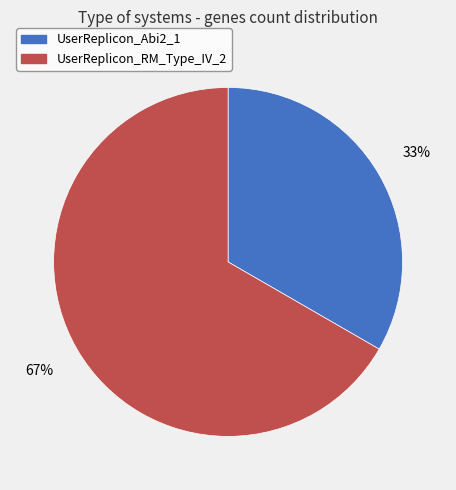

Is the sum of UserReplicon_RM_Type_IV_2 and UserReplicon_Abi2_1 greater than half?

Yes